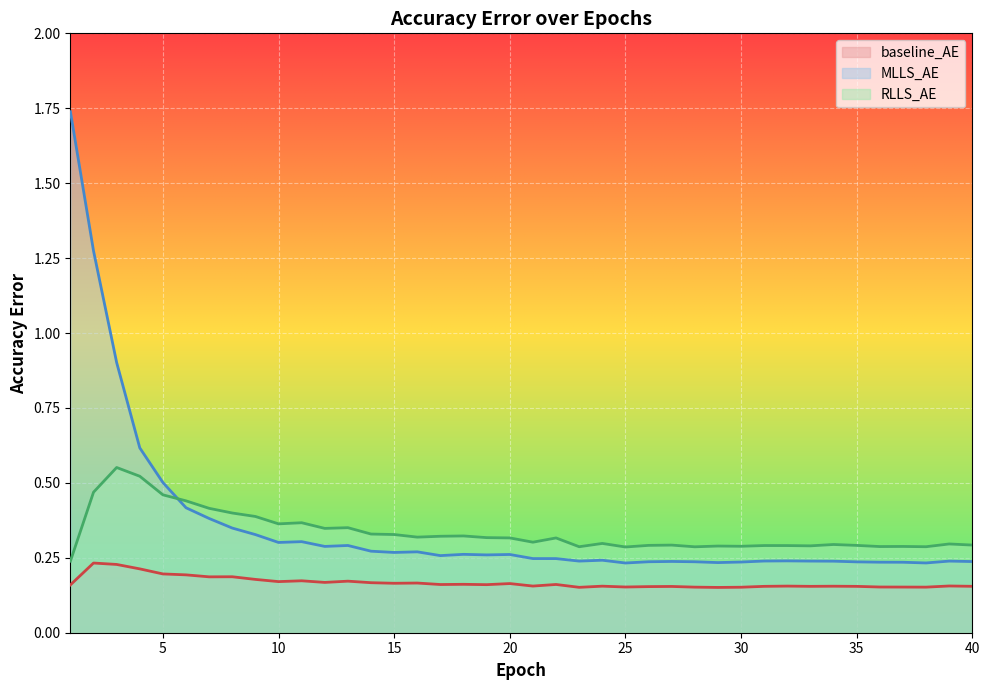

Does the chart display data point markers on the line(s)?

No